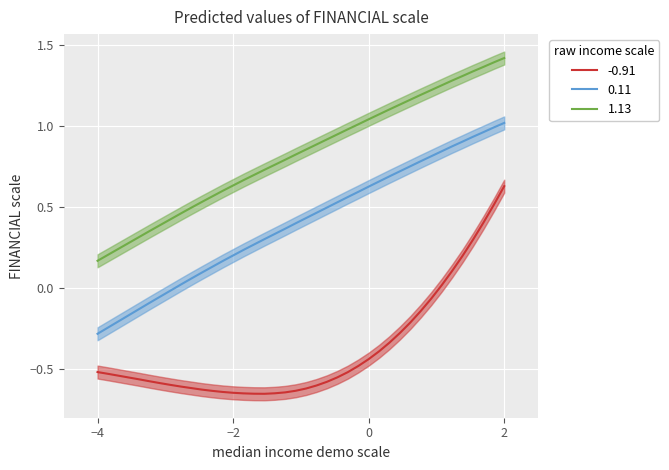

What is the difference between the second highest and second lowest values in the Y series?

1.2